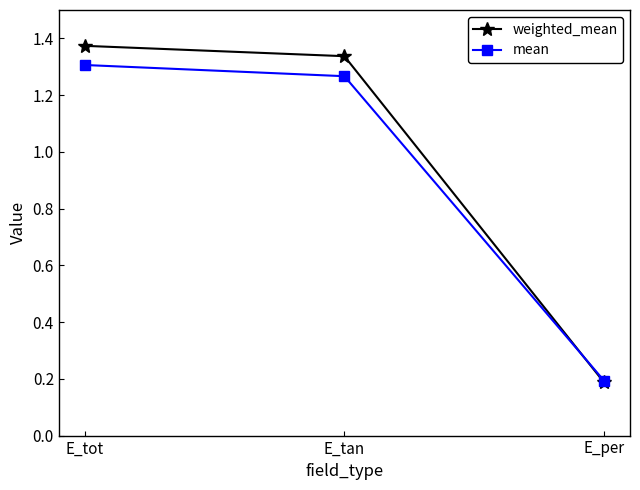

Rank the series at E_tan from highest to lowest value.

weighted_mean, mean